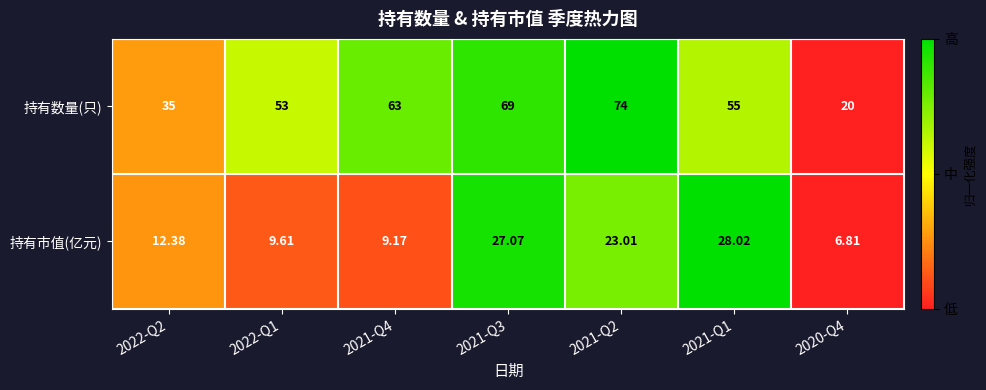

Which series has the largest total across all categories?

持有数量(只)